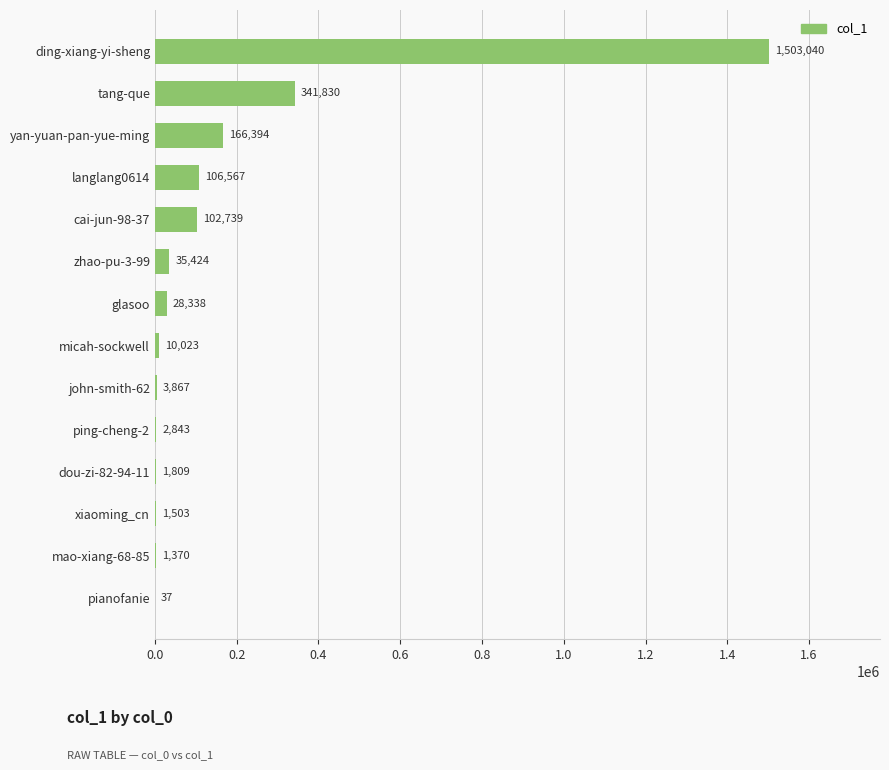

What is the sum of all values?

2305784